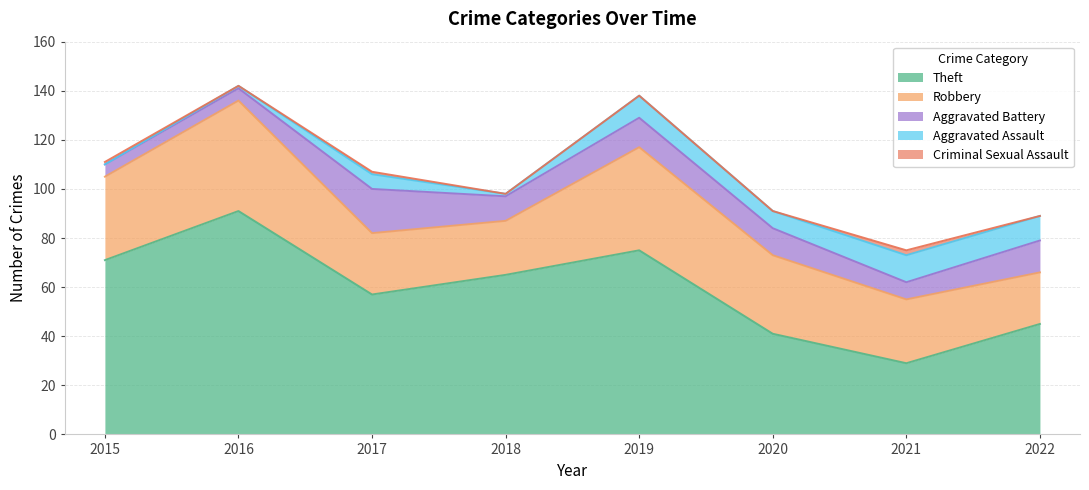

What is the value of the Theft point at the 8th from the left?

45